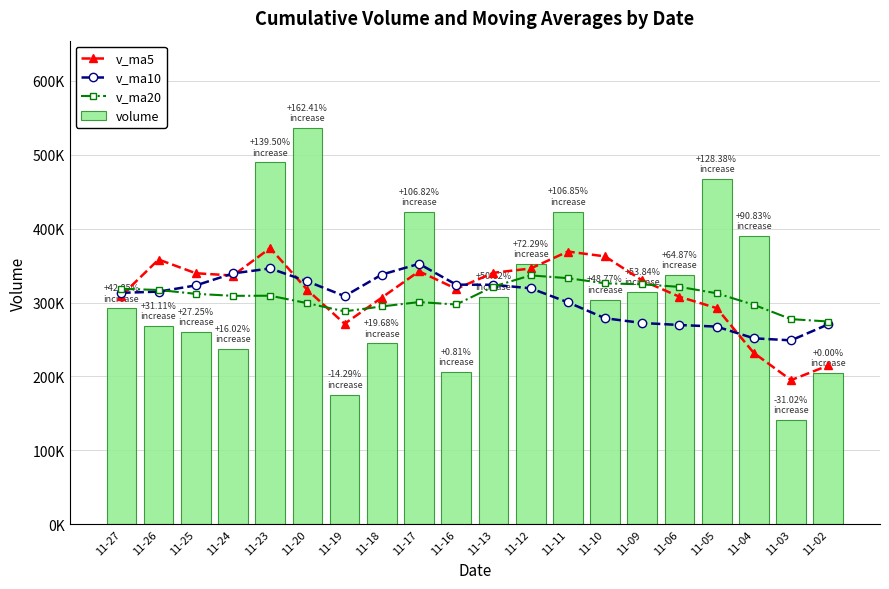

The value of v_ma20 at 11-06 is 321208.9. True or false?

True